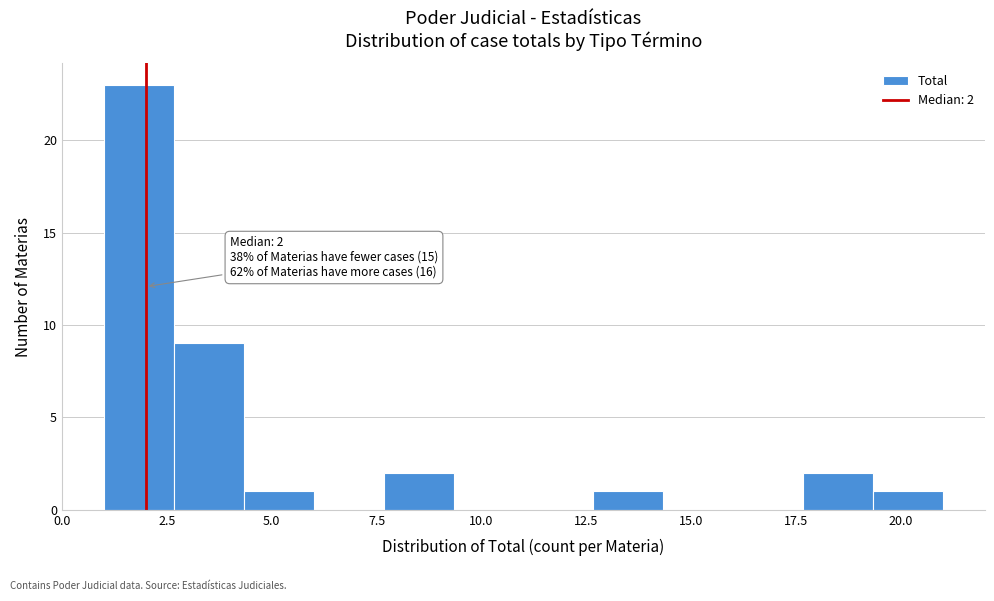

Read against the x-axis, roughly where is the centre of the tallest bar?

2.0